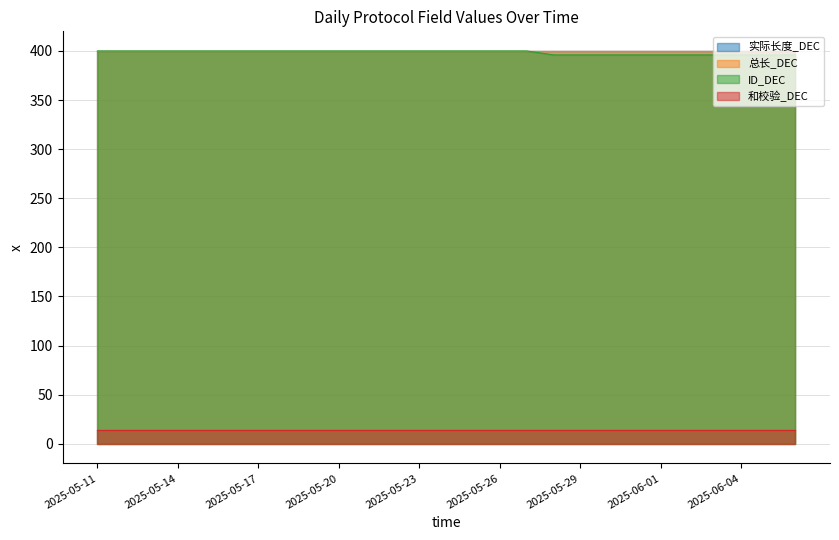

True or false: 总长_DEC and 实际长度_DEC cross at least once.

False